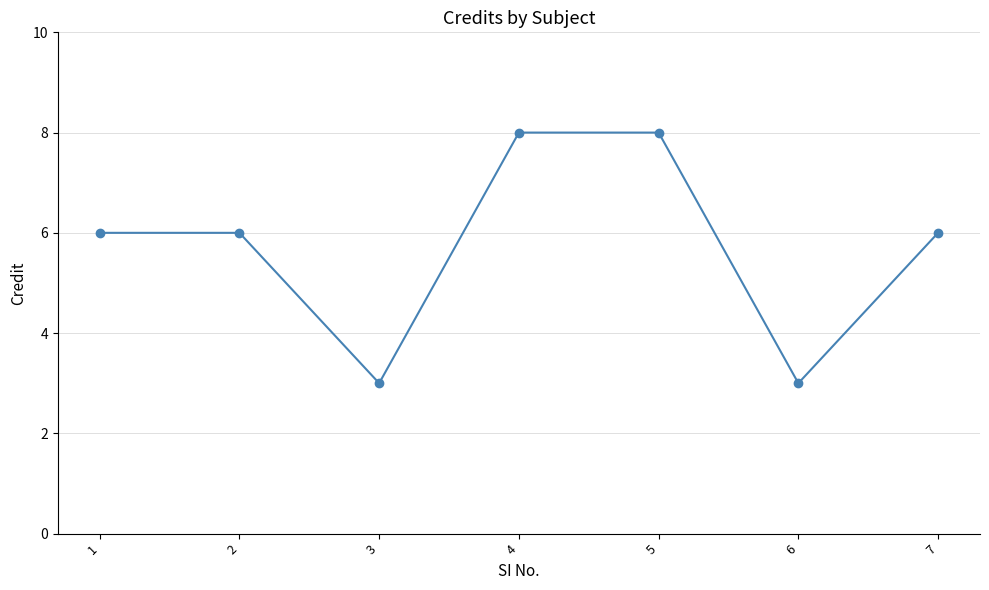

What is the average value?

6